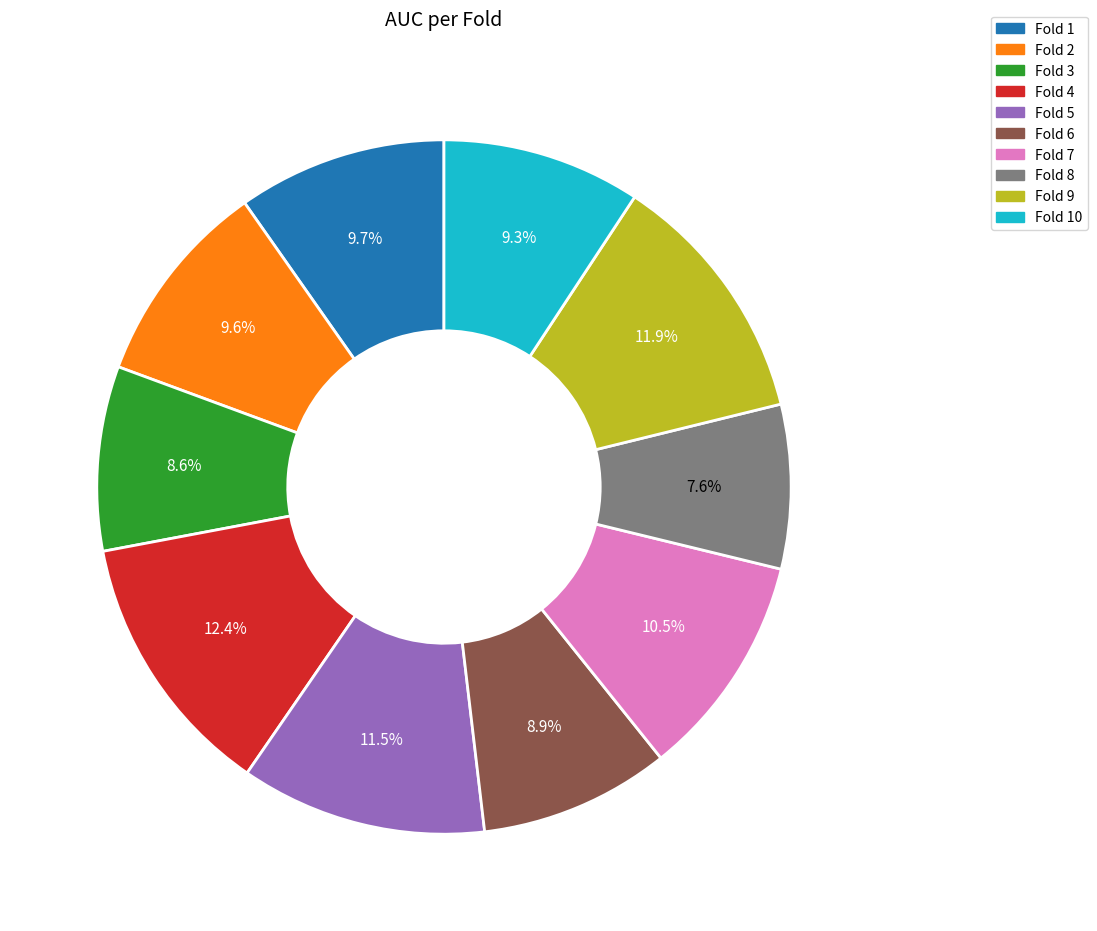

How many slices are in this pie chart?

10